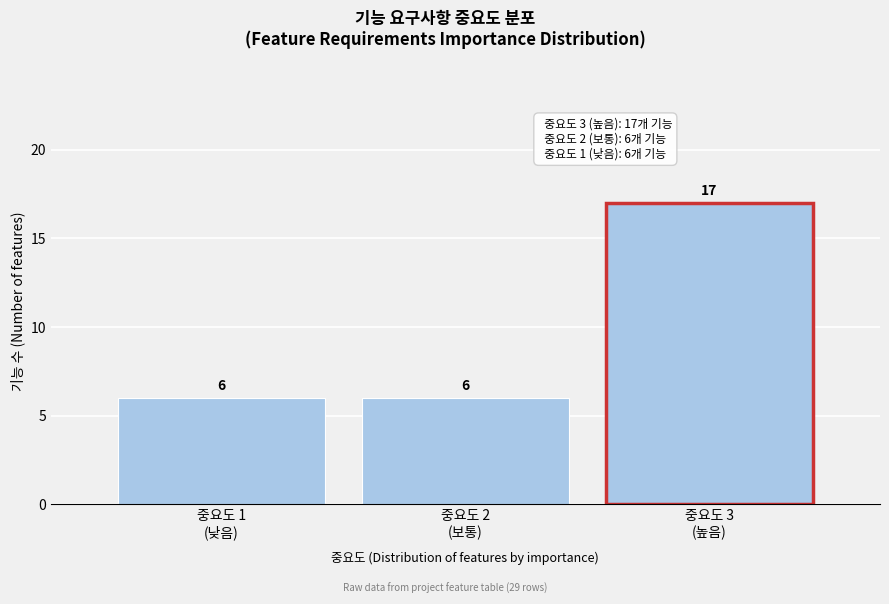

Reading right to left, list all the values displayed in this chart.

17	6	6